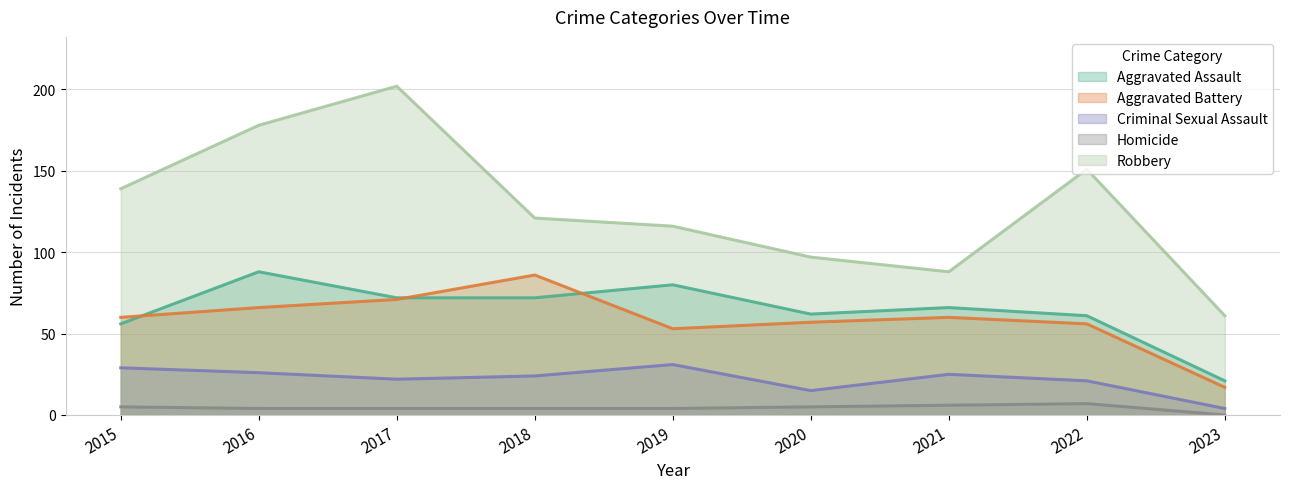

True or false: Aggravated Assault and Robbery intersect in this chart.

False